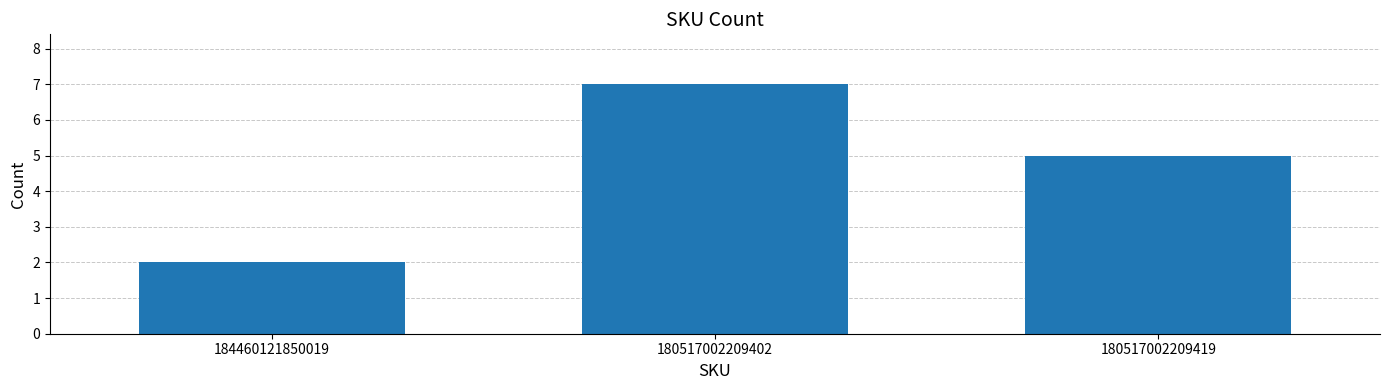

Is it true that the value at 180517002209402 is 7?

True